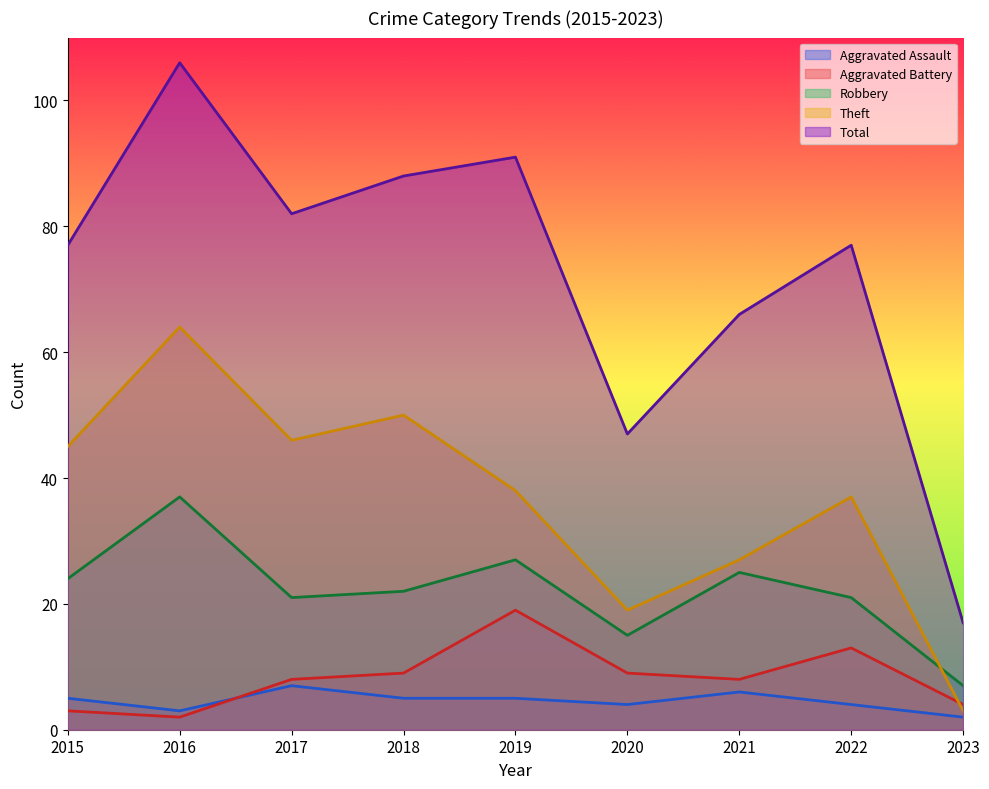

Between 2016 and 2021, which is larger?

2021